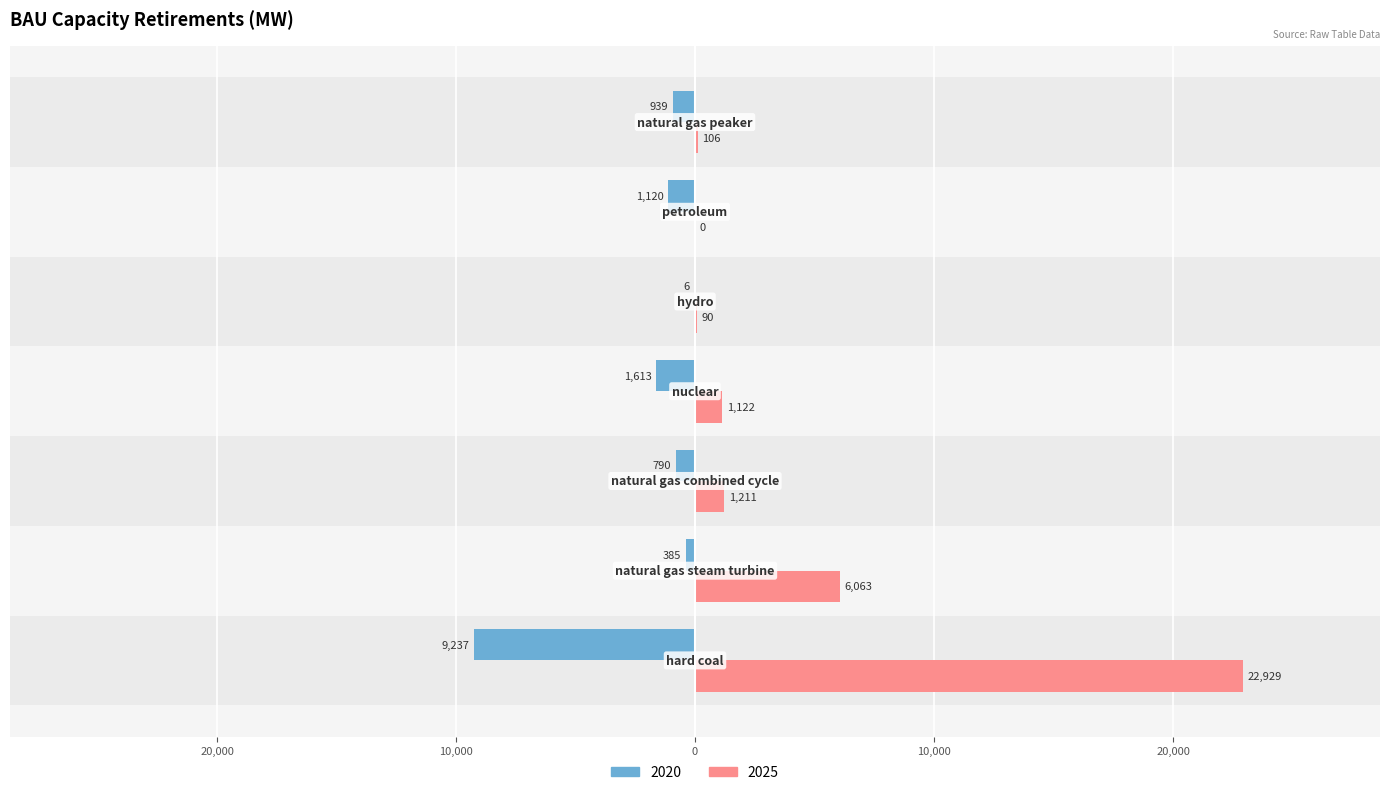

What are all the series names shown in the legend?

2020, 2025